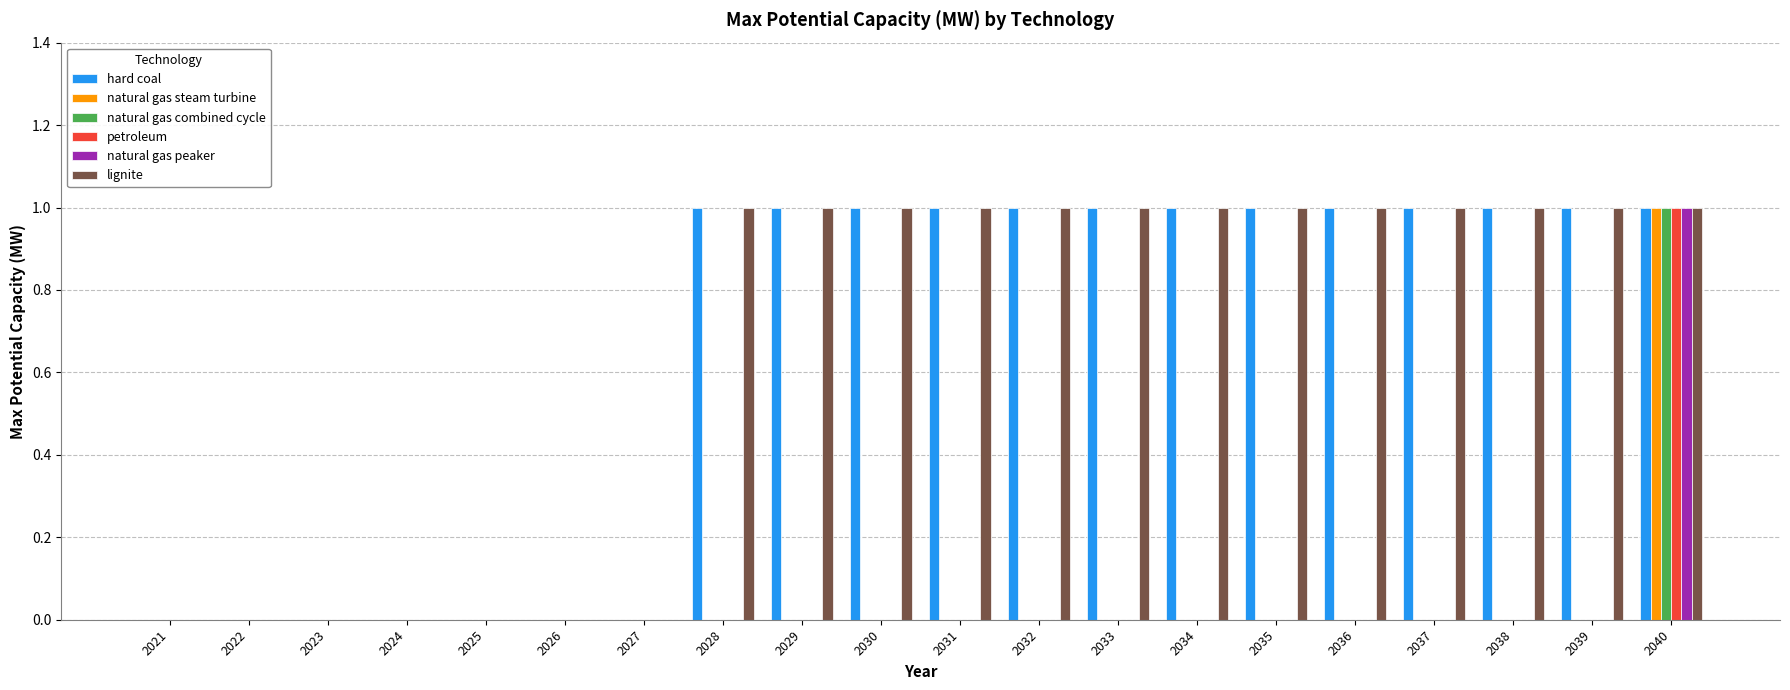

Is it true that natural gas steam turbine equals 0 at 2038?

True